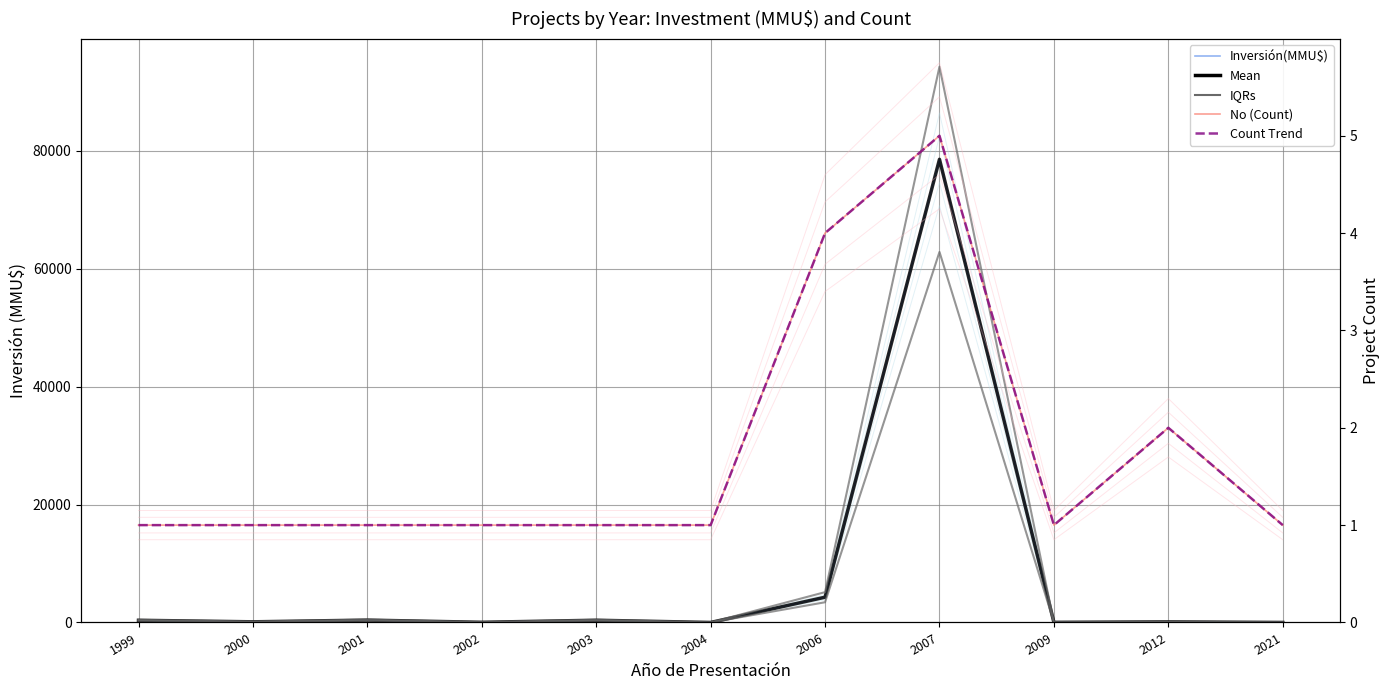

Where is the first local minimum for No (Count)?

2009